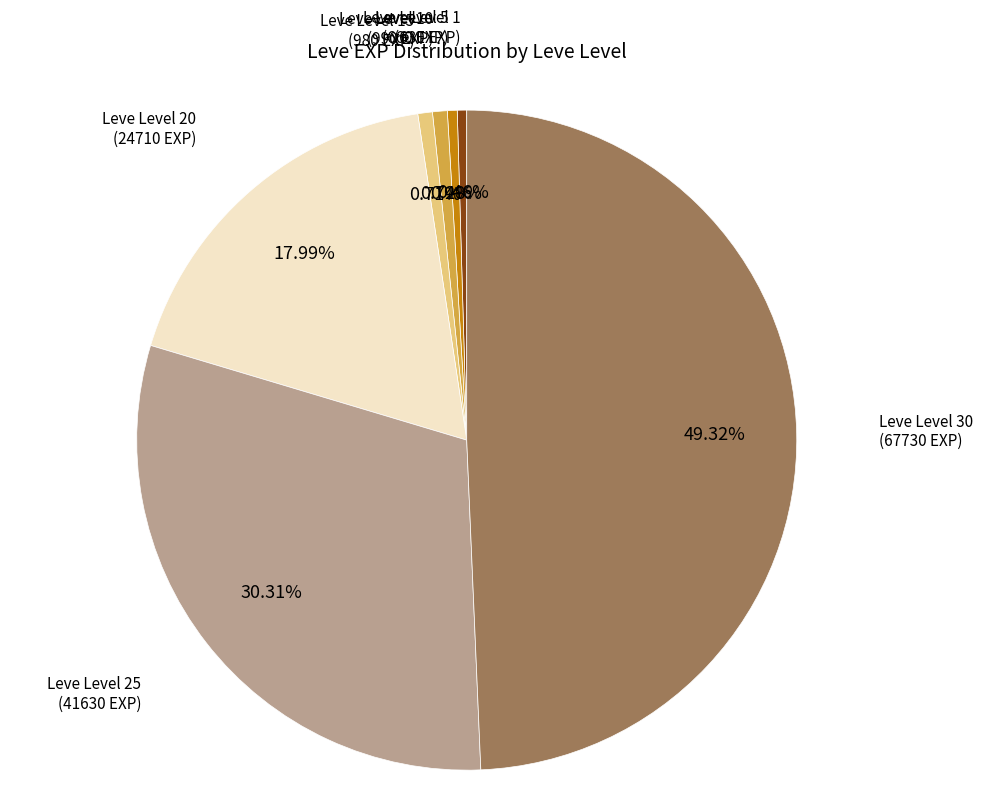

Is there any slice that represents more than half of the pie?

No